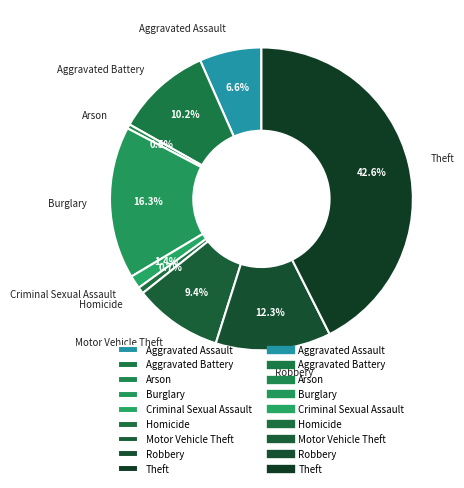

To the nearest percent, what percentage of the pie is Robbery?

12%